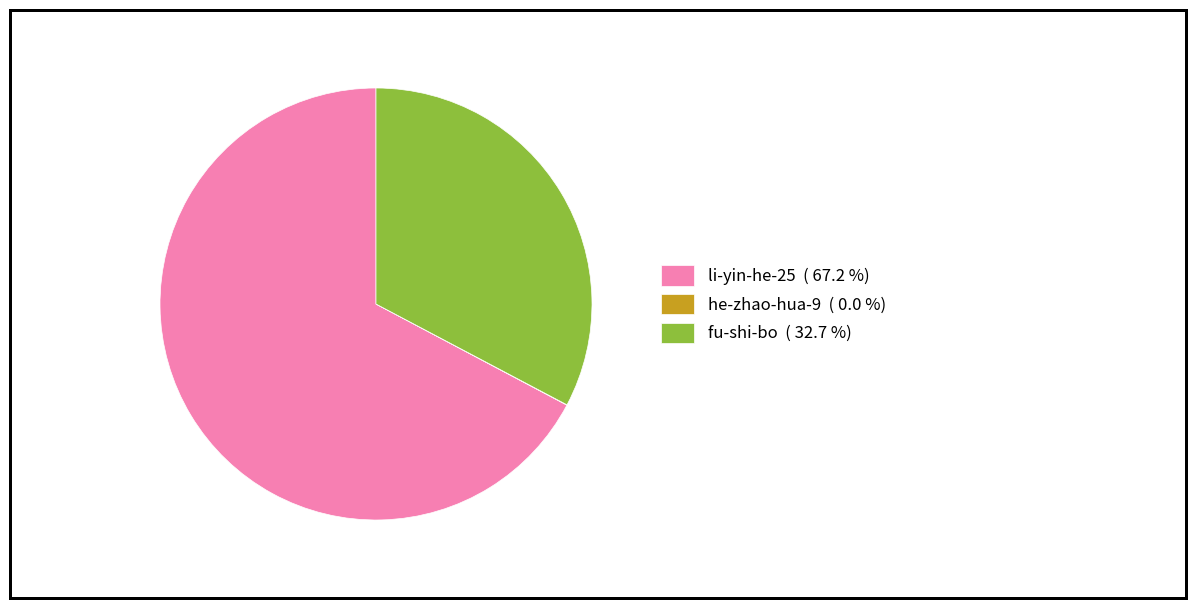

Which slice represents more than half of the pie?

li-yin-he-25